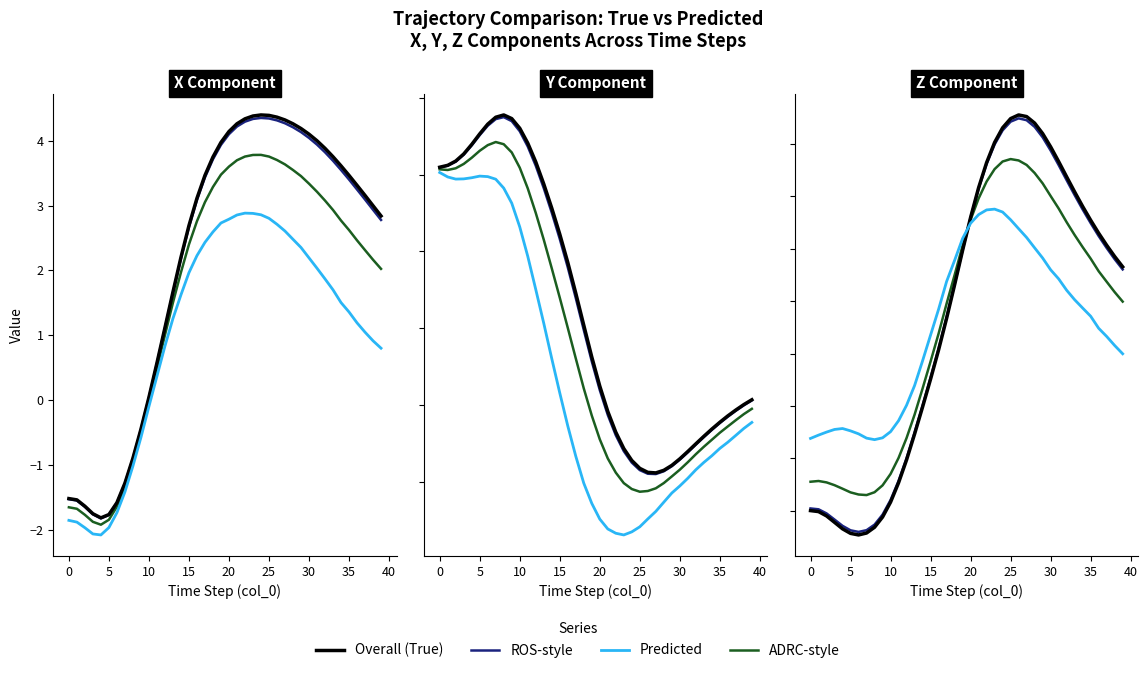

What is the difference between the maximum and second lowest values in the Predicted series?

1.1